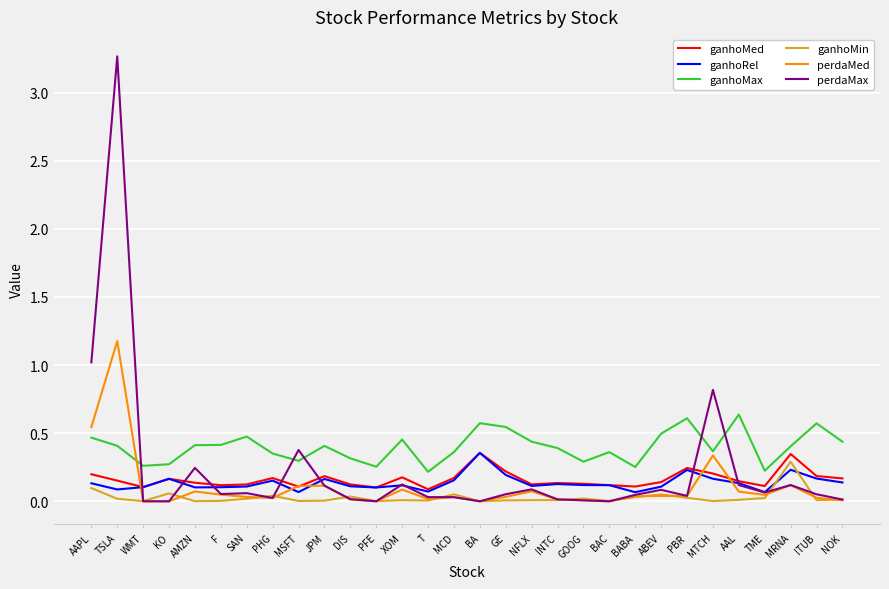

At which category does ganhoMed reach its first local valley?

WMT